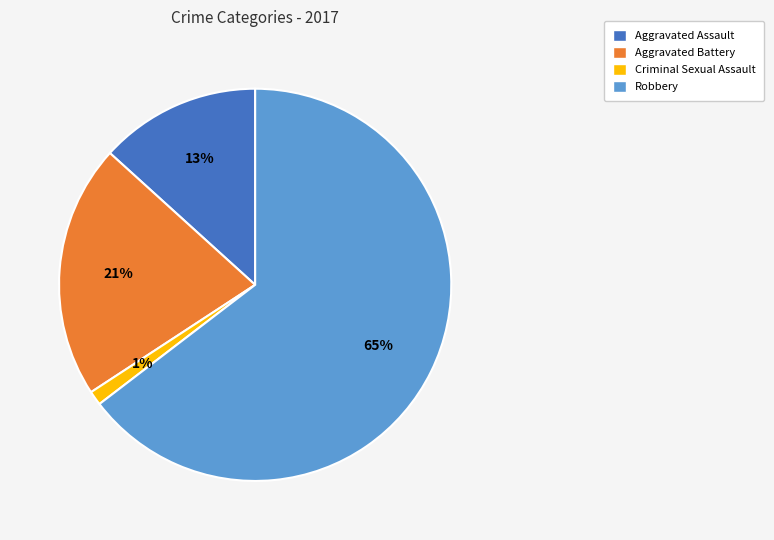

Does Robbery account for over 50% of the chart?

Yes